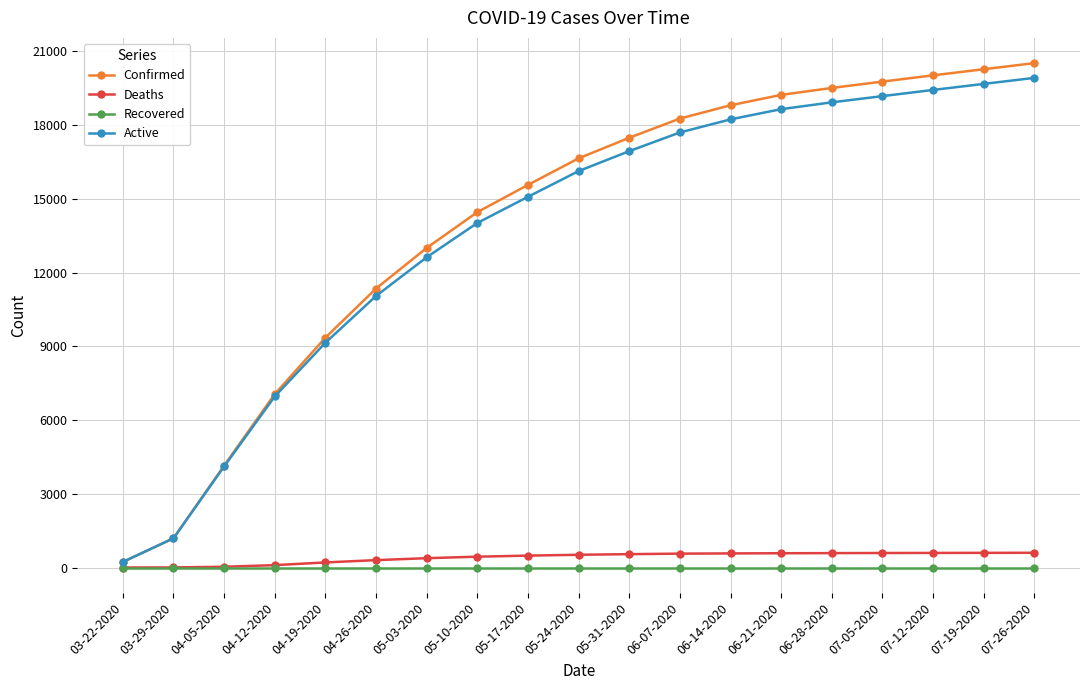

What is the sum of all Active values?

259213